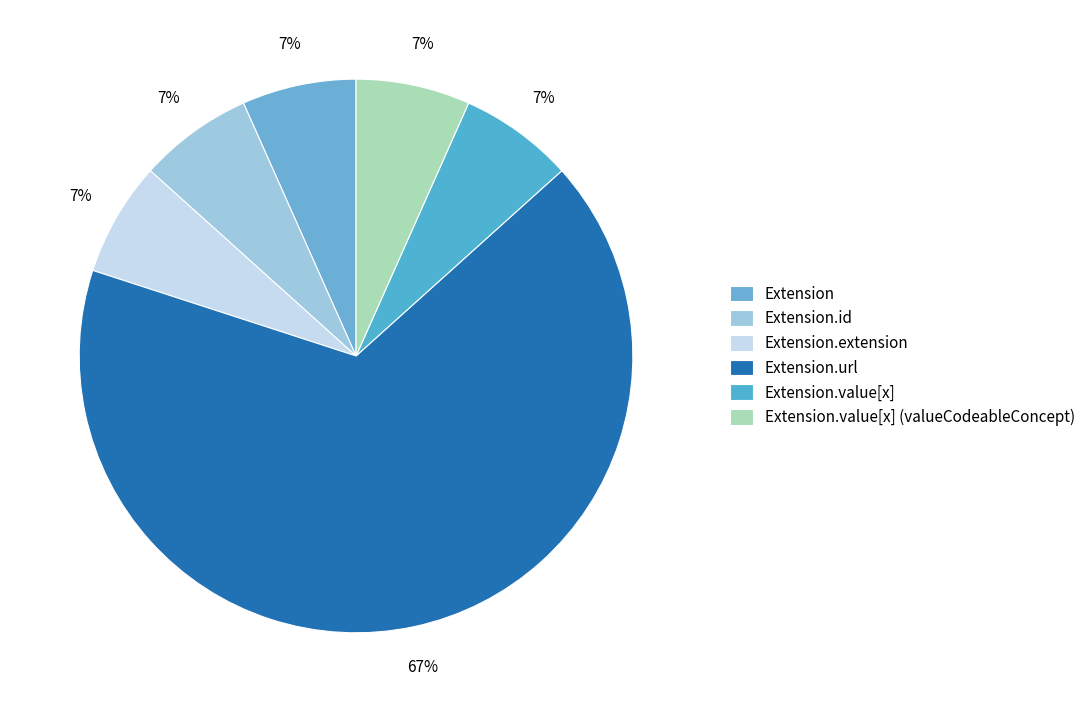

Rank the categories by value from lowest to highest.

Extension, Extension.id, Extension.extension, Extension.value[x], Extension.value[x] (valueCodeableConcept), Extension.url